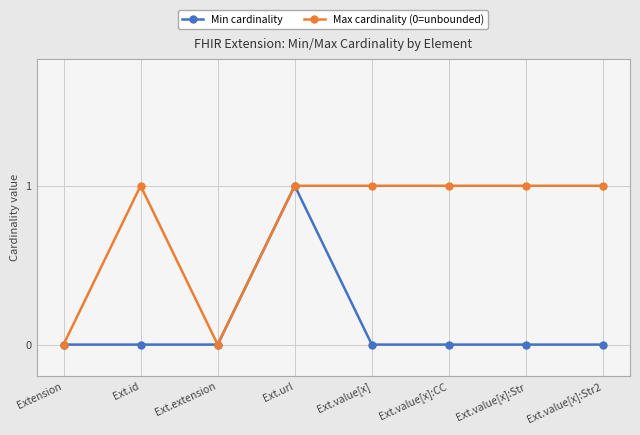

Reading right to left, what are all the values shown in this chart?

Min cardinality: 0	0	0	0	1	0	0	0
Max cardinality (0=unbounded): 1	1	1	1	1	0	1	0